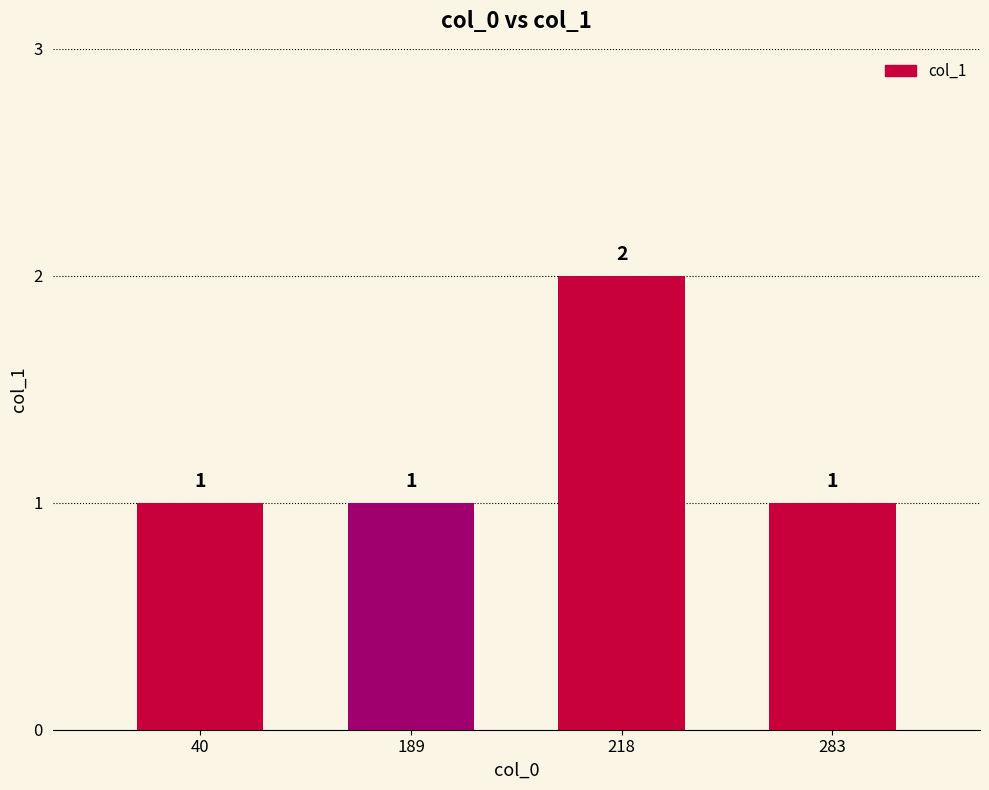

True or false: the data shows 1 at 189.

True